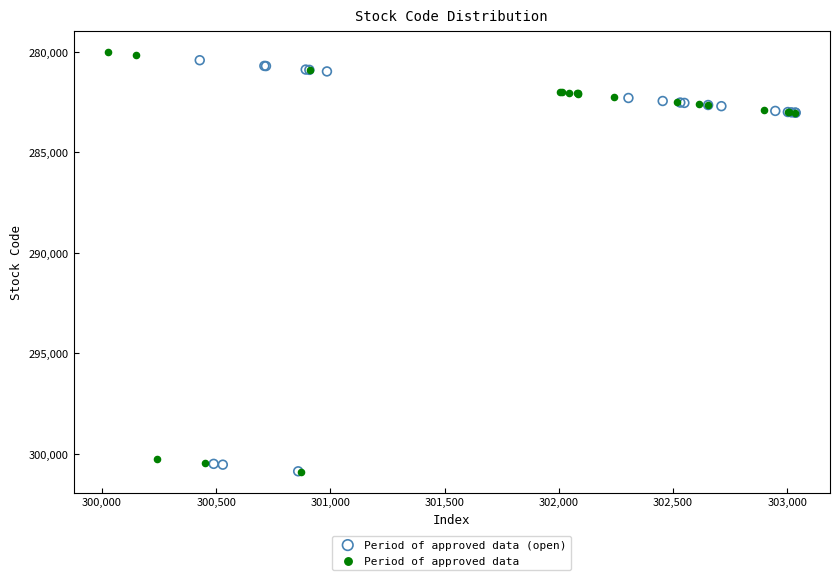

Which series has the widest spread of Y values?

Period of approved data